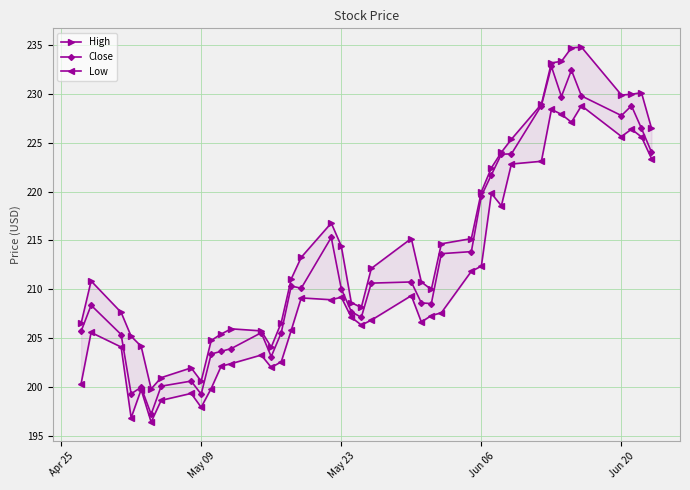

How many series are shown in this chart?

3